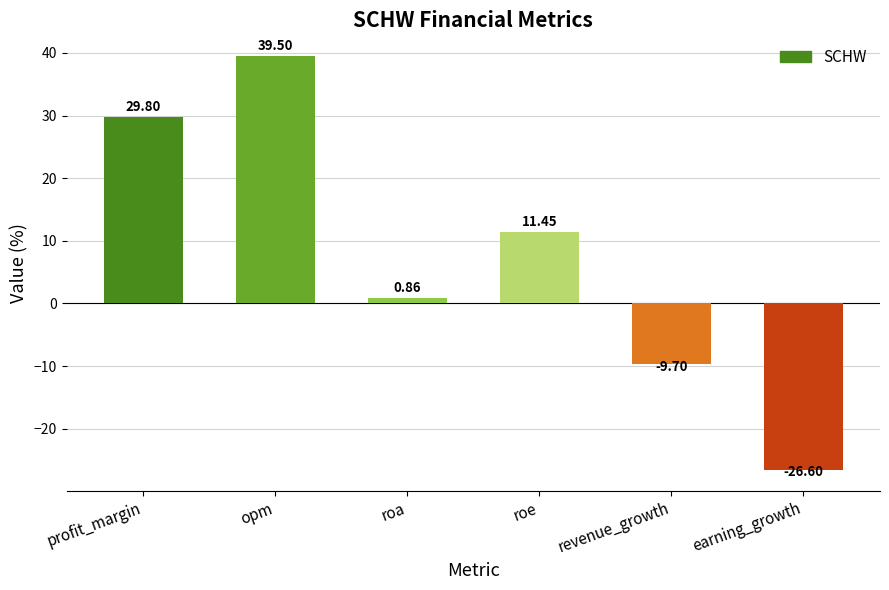

What is the sum of the values at revenue_growth and roe?

1.8